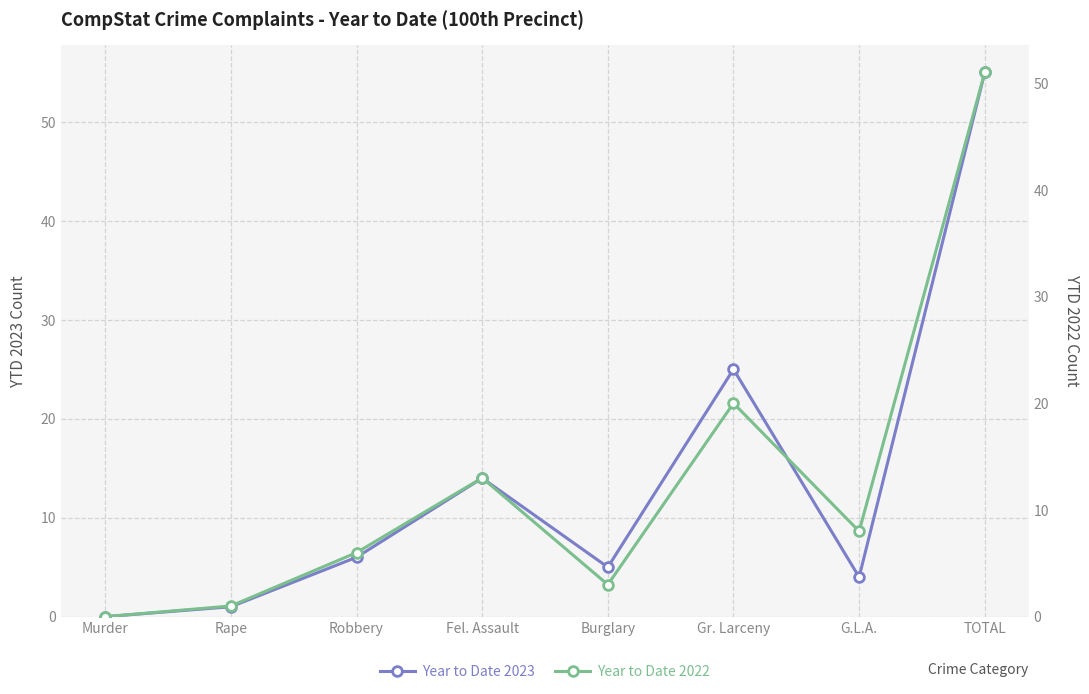

Does the chart display data point markers on the line(s)?

Yes